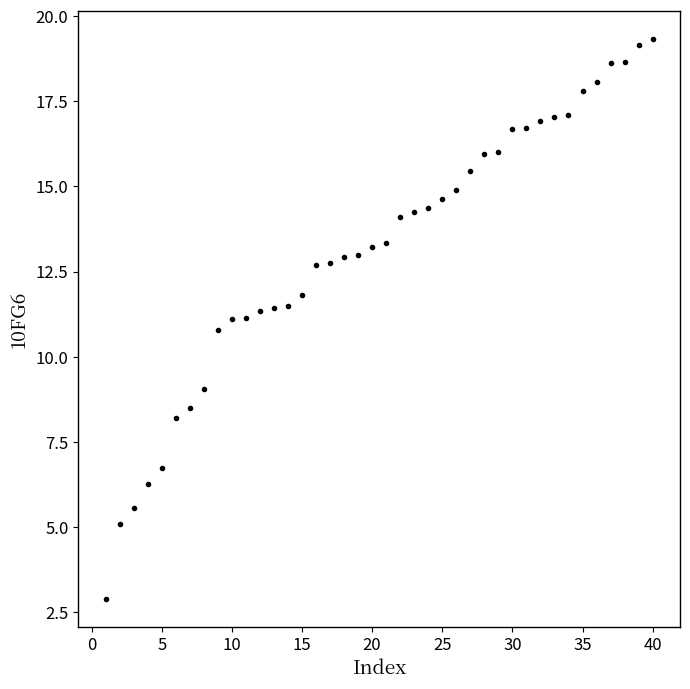

Count the number of data series in this chart.

1